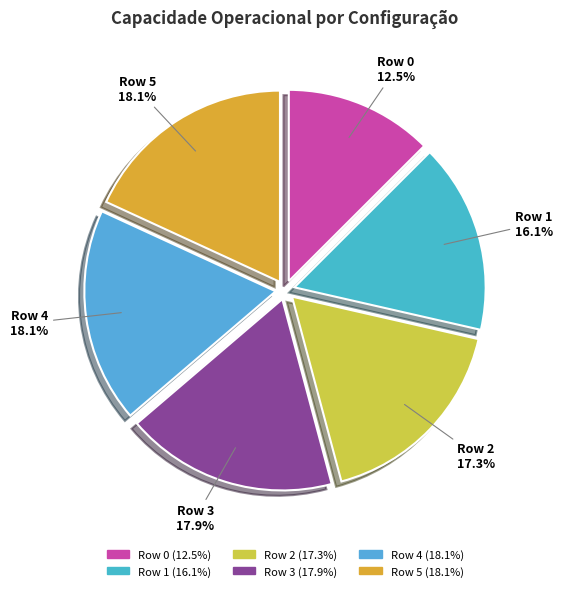

To the nearest percent, what percentage of the pie is Row 3?

18%